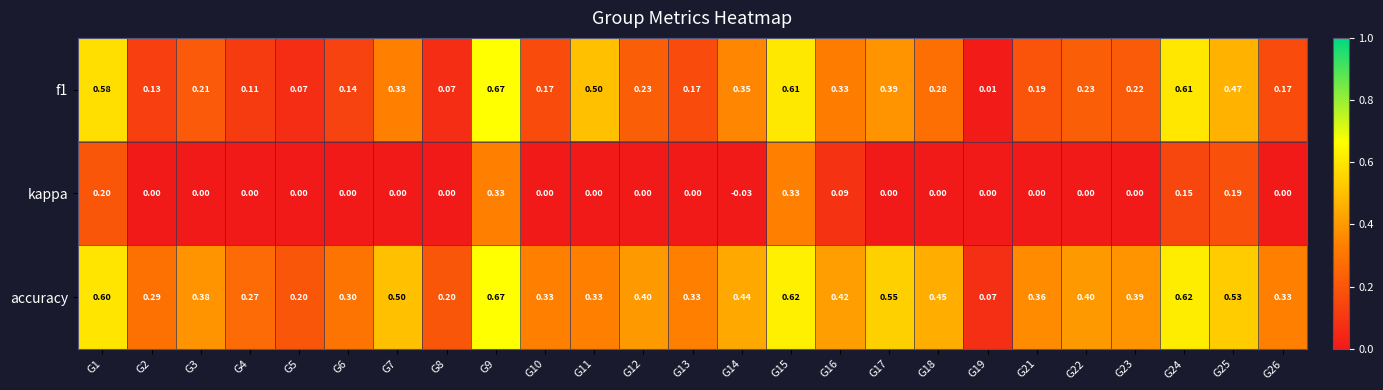

Is the value of f1 at G1 greater than the value of accuracy at G25?

Yes